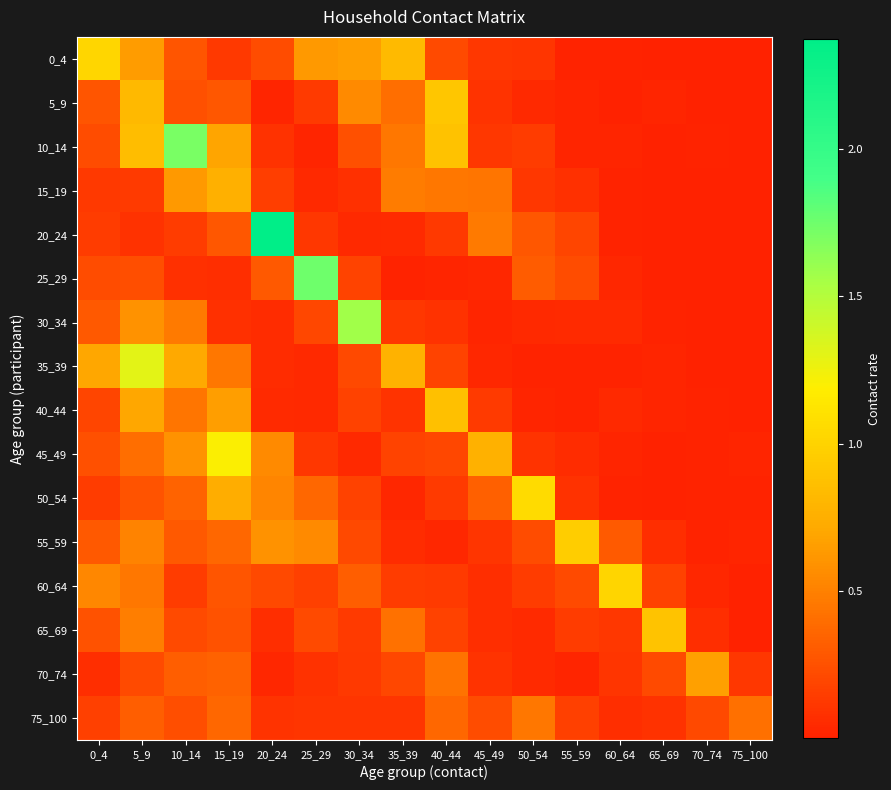

What is the difference between the highest and lowest values at 75_100?

0.4